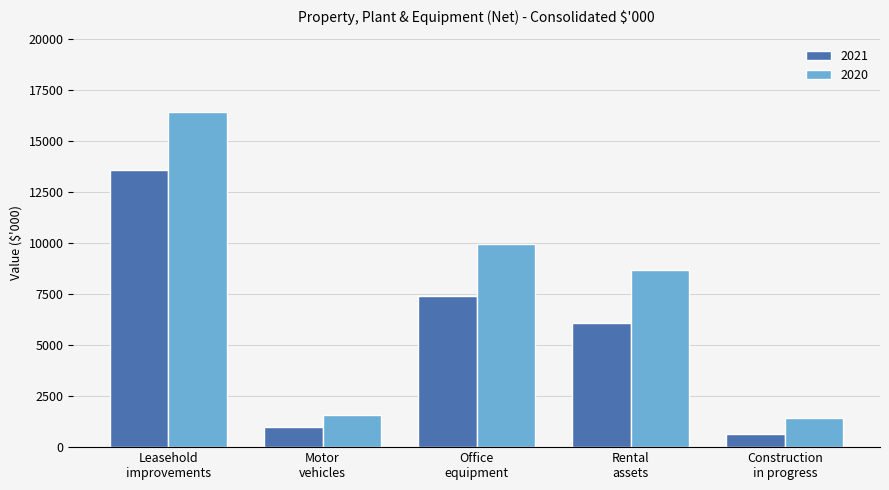

How many bars are there in each group?

2